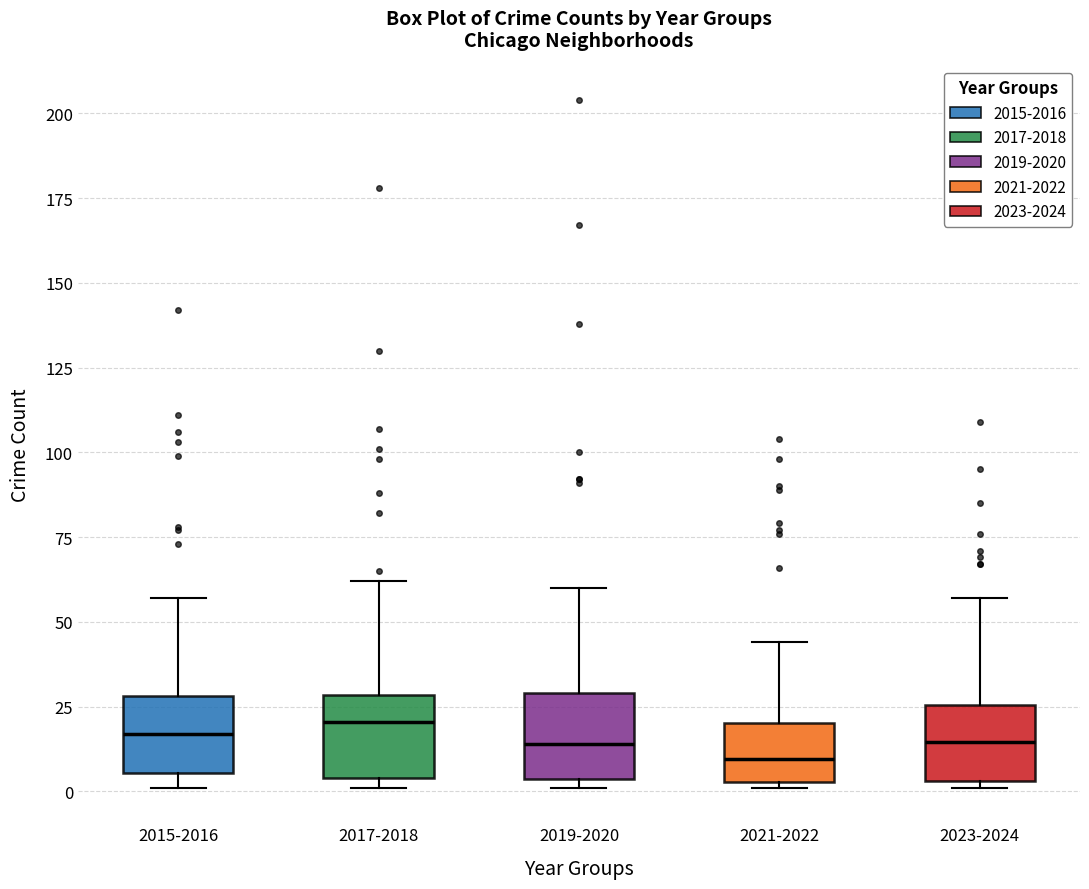

Reading left to right, read every box against the y-axis: the position of its median line, the range the box covers, and the ends of its whiskers. The values are not printed on the chart, so give them approximately, as read against the axis.

2015-2016: median 15, box 5 to 30, whiskers 0 to 55
2017-2018: median 20, box 5 to 30, whiskers 0 to 60
2019-2020: median 15, box 5 to 30, whiskers 0 to 60
2021-2022: median 10, box 5 to 20, whiskers 0 to 45
2023-2024: median 15, box 5 to 25, whiskers 0 to 55